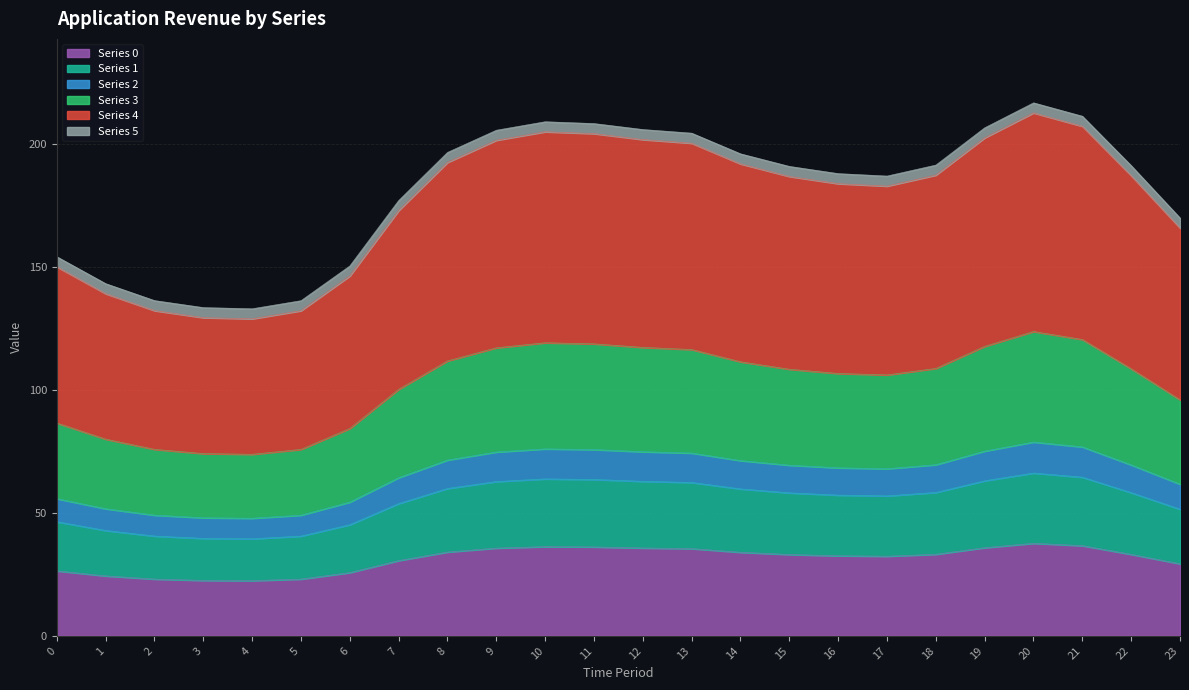

How many data points does each series have?

24